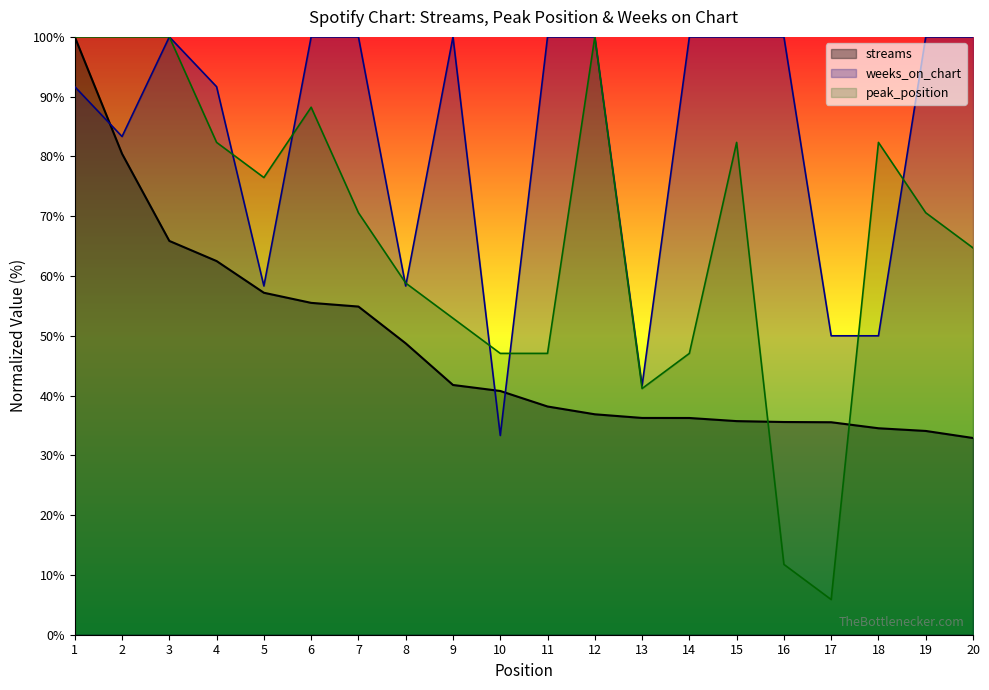

Where do weeks_on_chart and streams first cross each other?

1 and 2